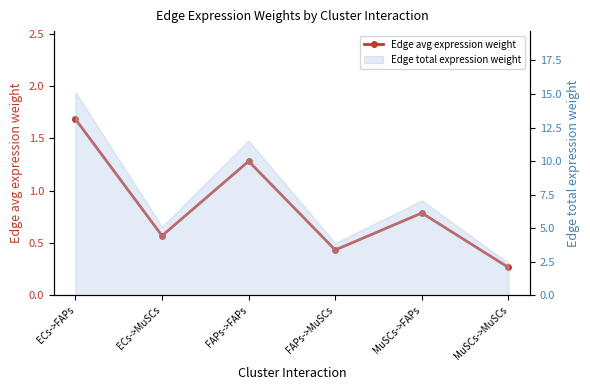

What is the label of the 6th point from the right?

ECs->FAPs